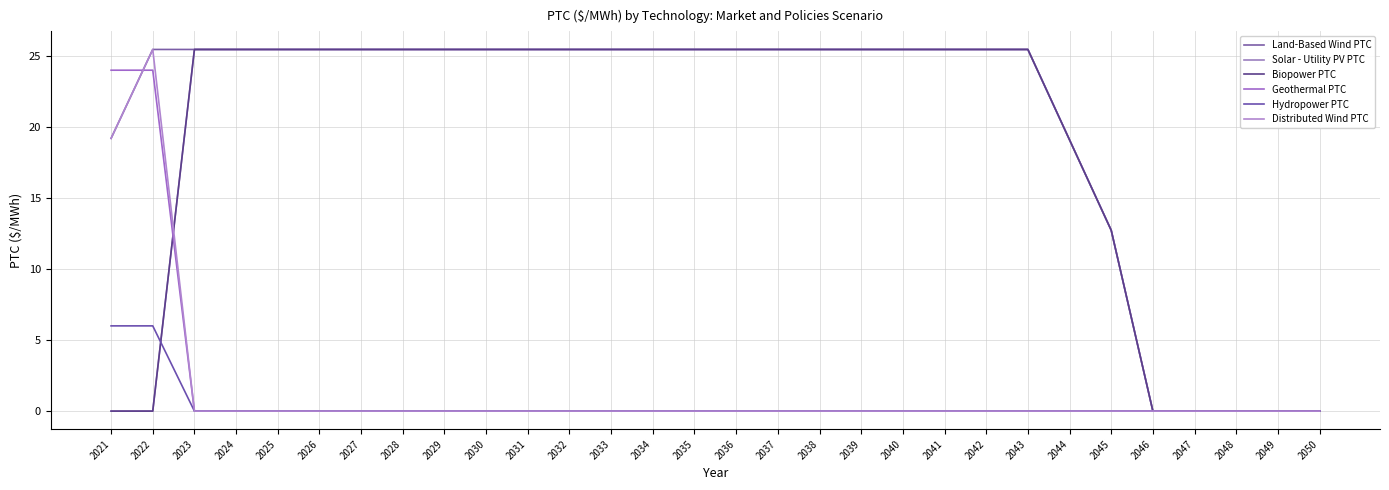

Is this an area chart (filled region under the line)?

No